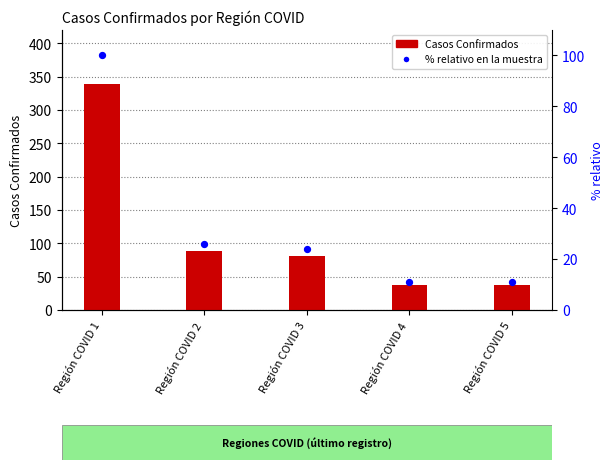

Which has a higher value, Región COVID 4 or Región COVID 2?

Región COVID 2